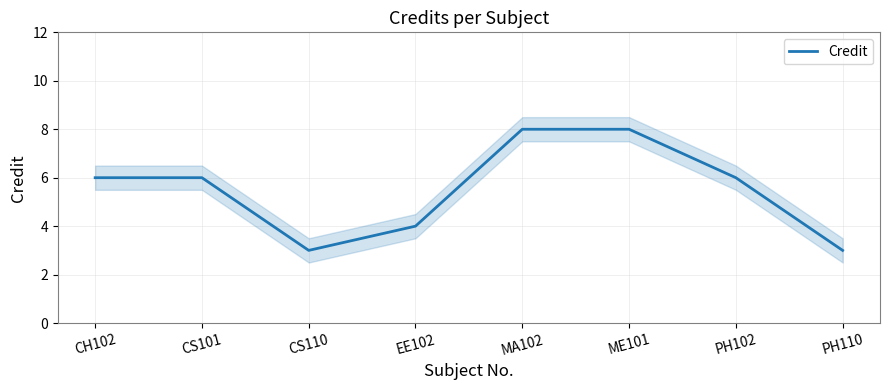

What is the smallest value displayed?

3